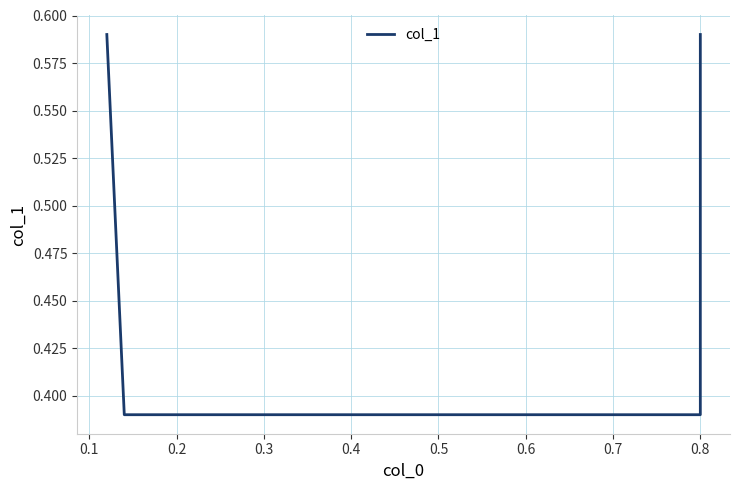

How many values are between 0 and 1?

4